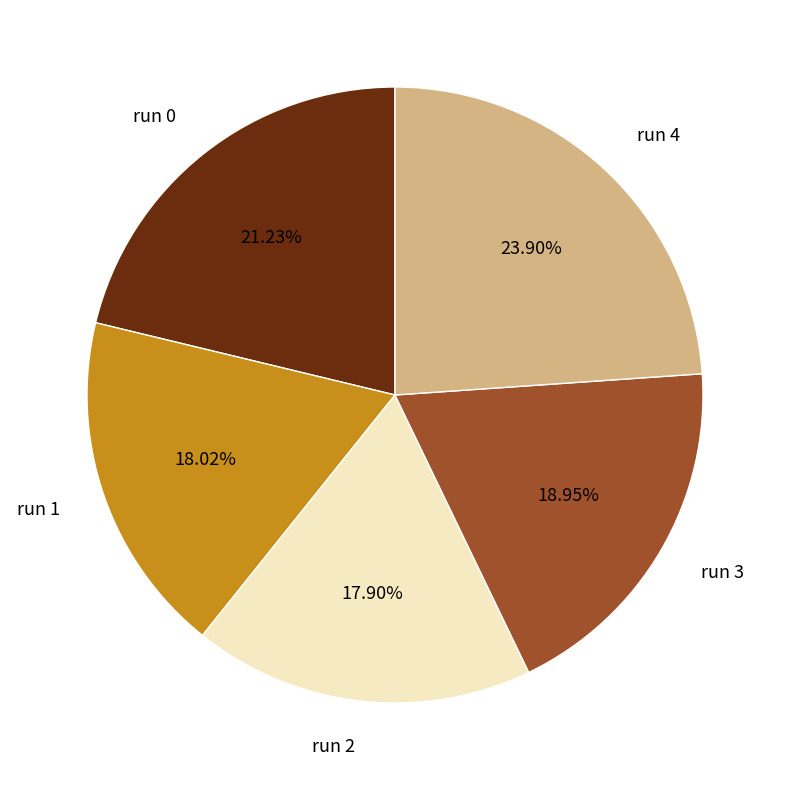

What is the total percentage of run 0 and run 2?

39.1%